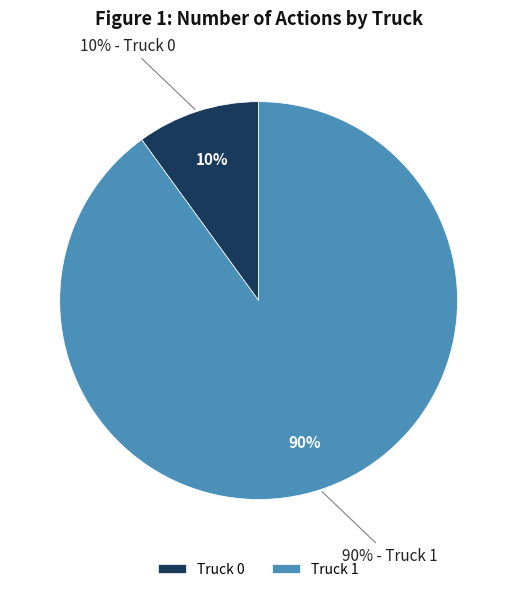

True or false: Truck 1 accounts for 90% of the total.

True